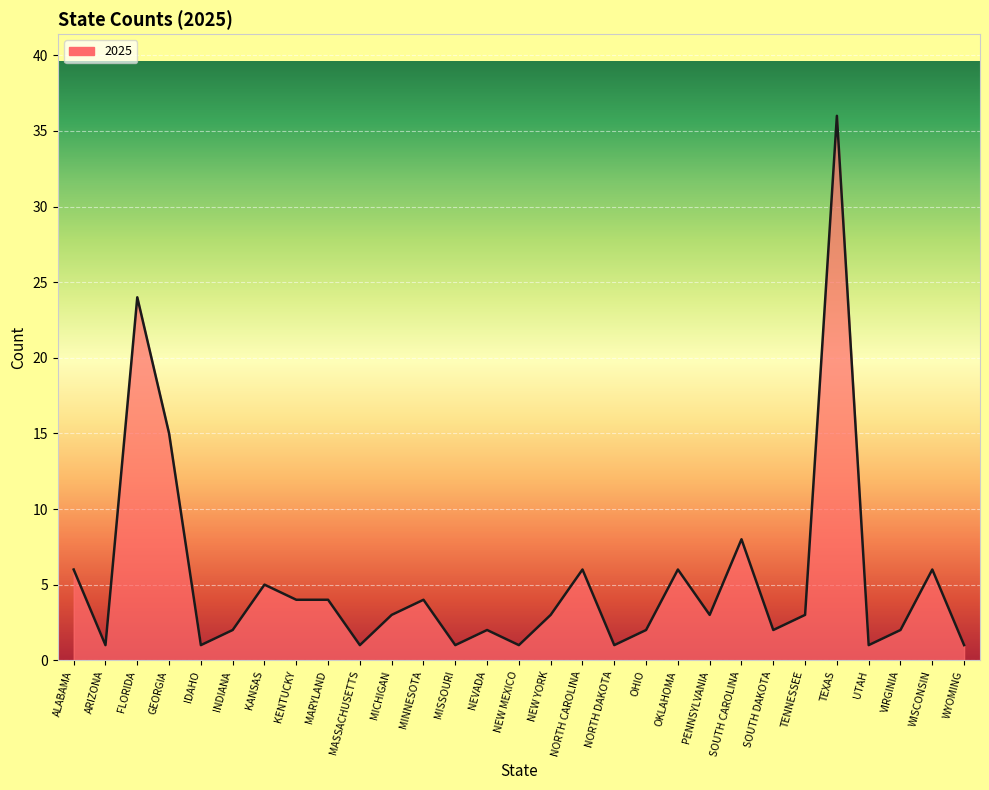

Does the chart display data point markers on the line(s)?

No